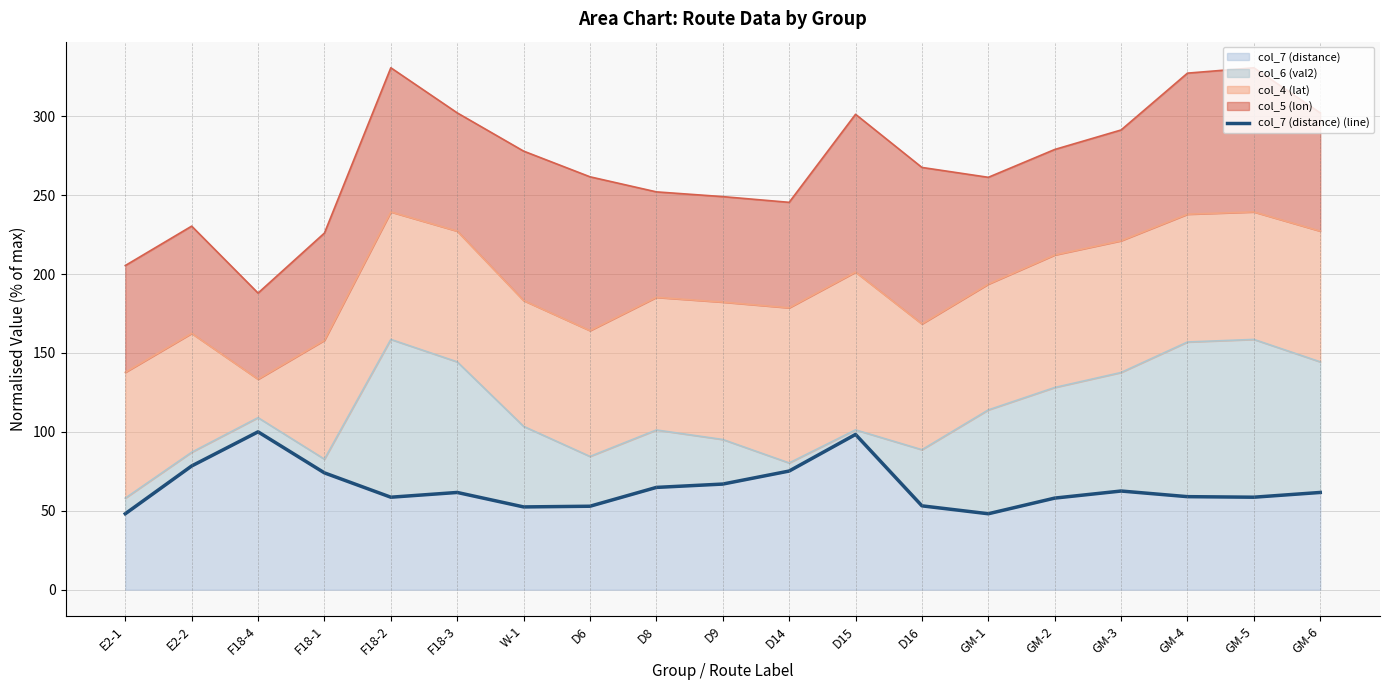

Is it true that the value at GM-4 is 80.2?

False